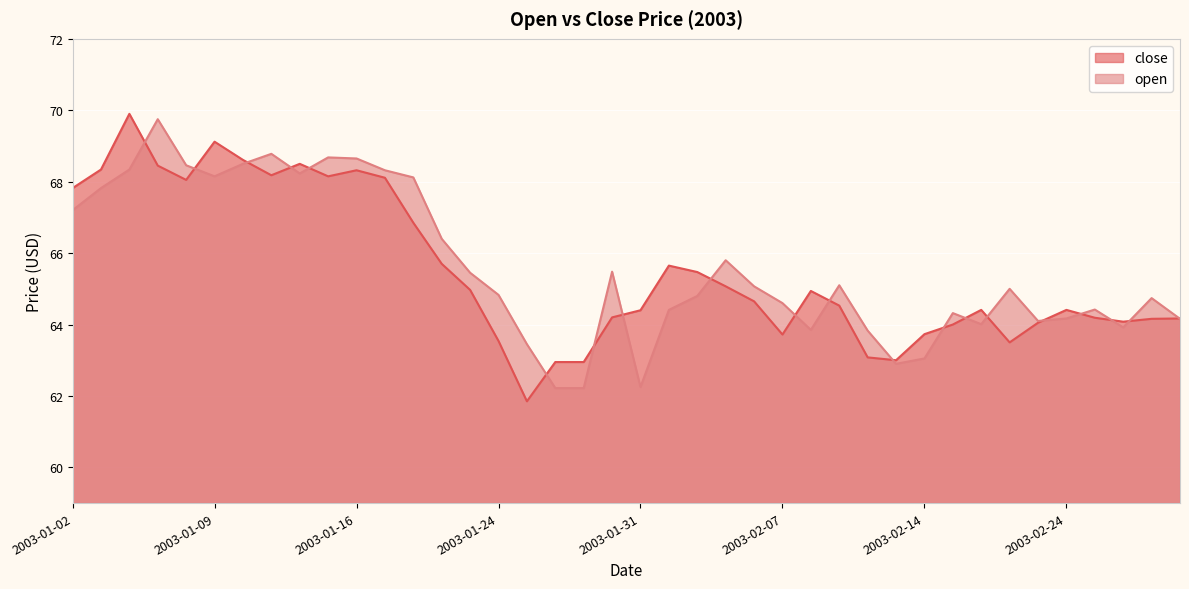

True or false: open has a value of 16.1 at 2003-02-10.

False